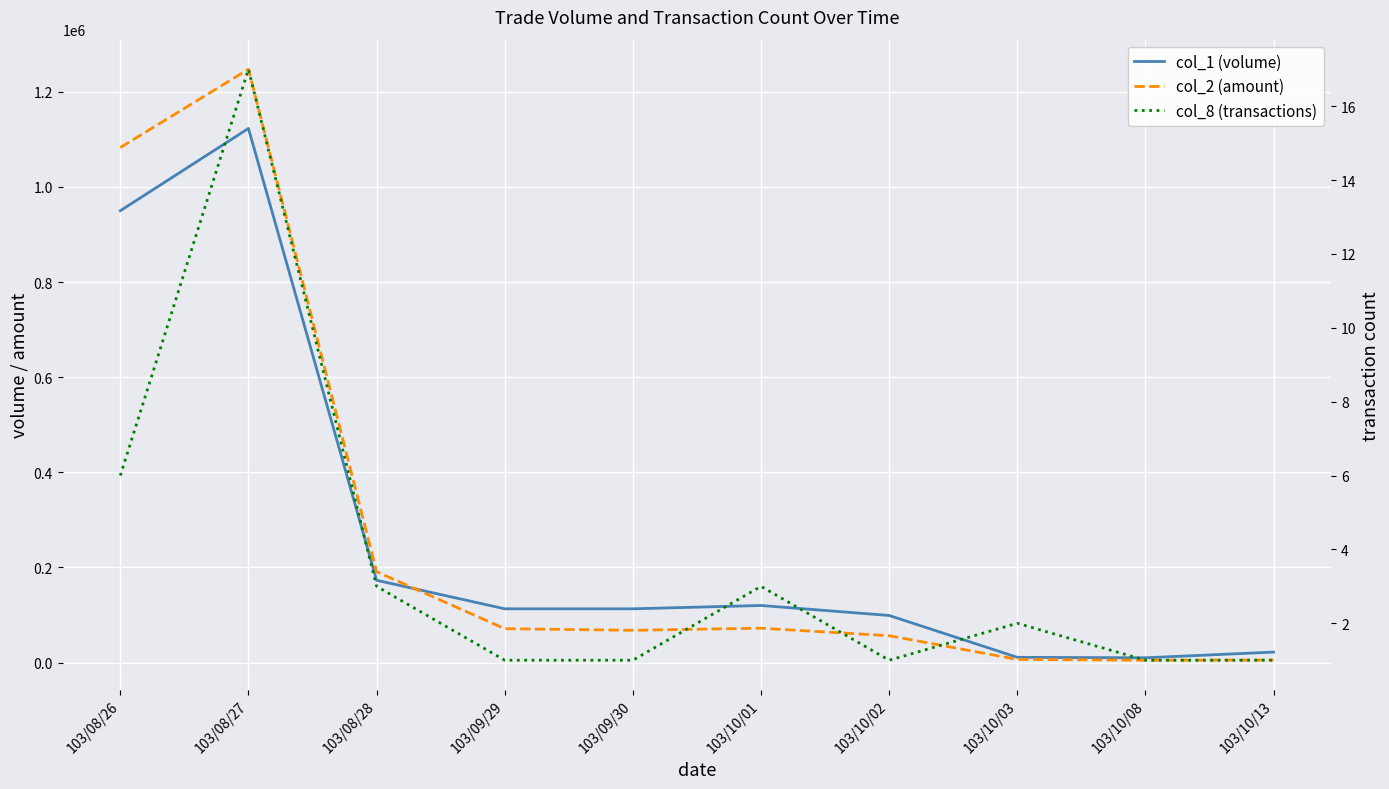

Reading left to right, extract all data points from this chart.

col_1 (volume): 103/08/26=950000	103/08/27=1123000	103/08/28=173000	103/09/29=113000	103/09/30=113000	103/10/01=120000	103/10/02=99000	103/10/03=11000	103/10/08=10000	103/10/13=22000
col_2 (amount): 103/08/26=1082860	103/08/27=1247530	103/08/28=190960	103/09/29=71190	103/09/30=67800	103/10/01=72240	103/10/02=56430	103/10/03=6610	103/10/08=4900	103/10/13=5280
col_8 (transactions): 103/08/26=6	103/08/27=17	103/08/28=3	103/09/29=1	103/09/30=1	103/10/01=3	103/10/02=1	103/10/03=2	103/10/08=1	103/10/13=1